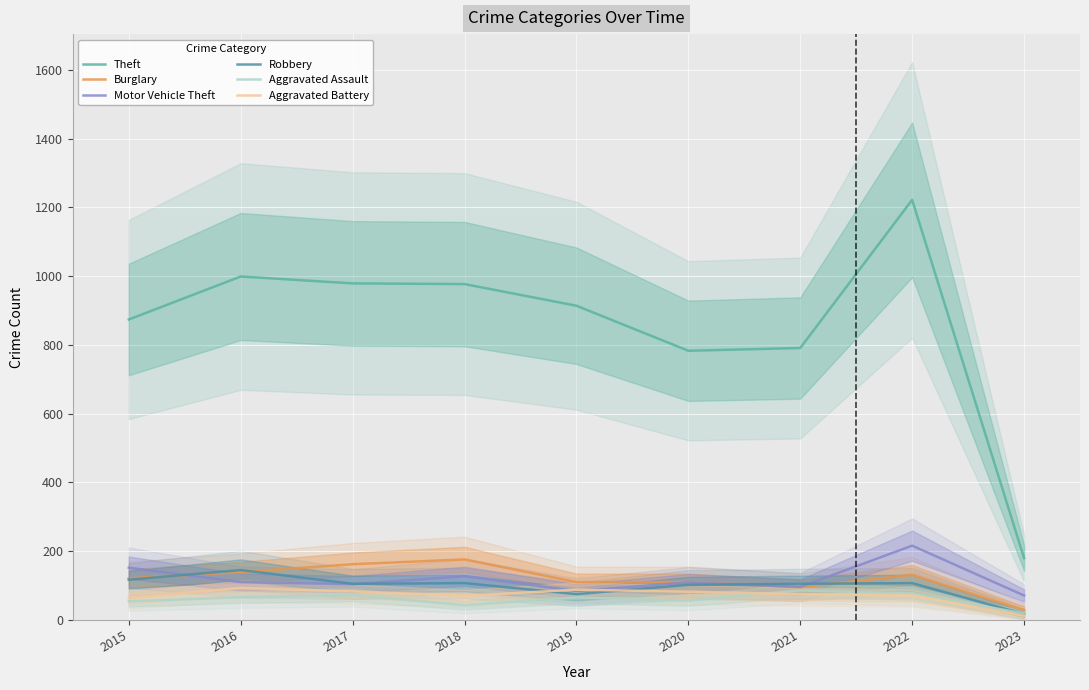

True or false: Robbery and Theft intersect in this chart.

False